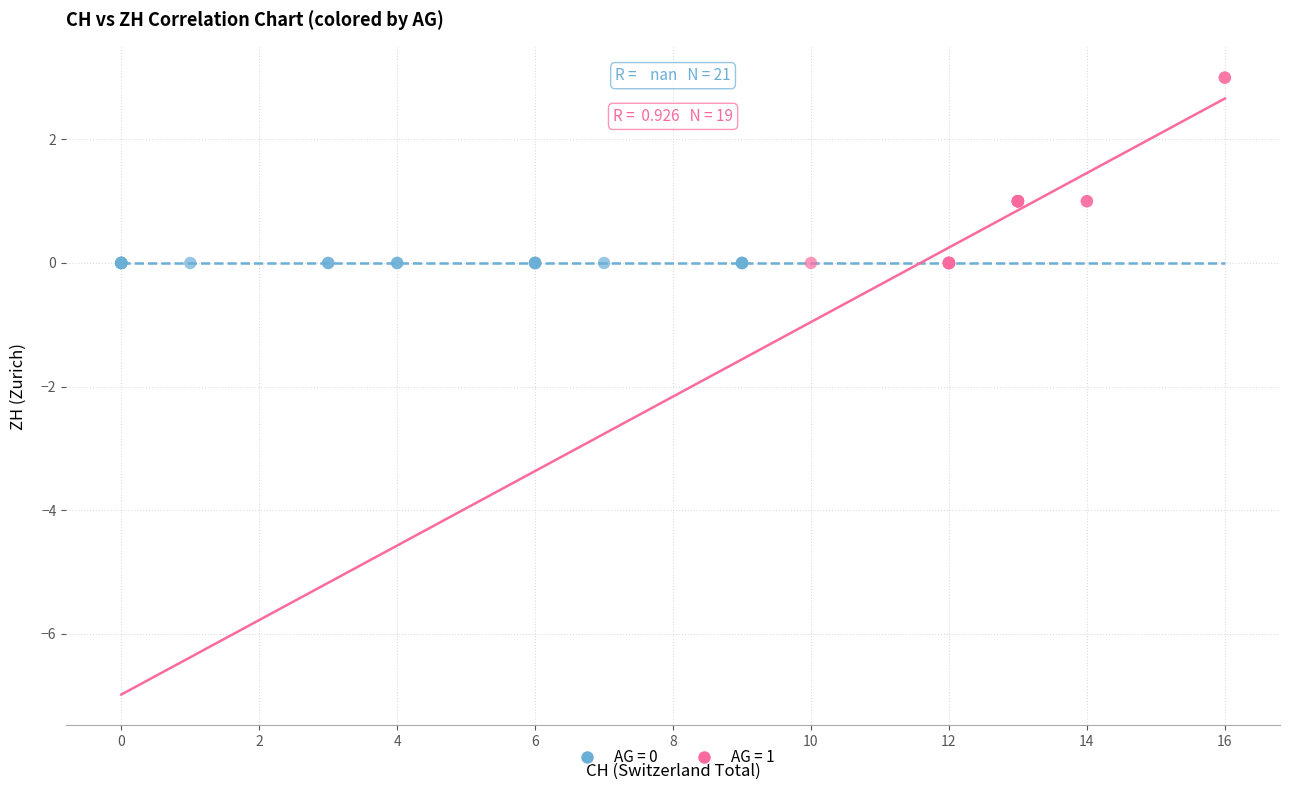

Which series contains the highest Y value?

AG = 1